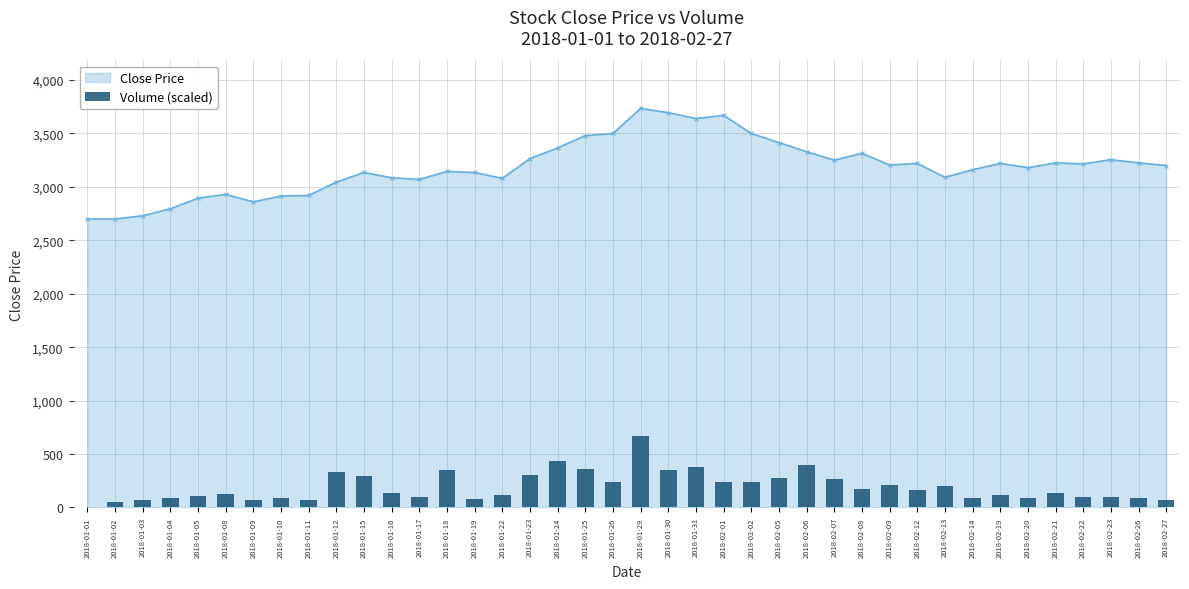

Reading right to left, extract all data points from this chart.

66.5	92.9	94.0	94.4	131.7	88.8	116.7	88.7	202.2	166.2	211.7	177.1	266.3	396.1	280.2	234.5	235.6	374.5	348.4	672.3	235.1	356.1	435.0	303.5	119.1	78.2	348.0	95.7	134.0	297.8	329.3	65.5	84.0	71.0	125.1	111.8	91.8	66.9	52.7	0.0